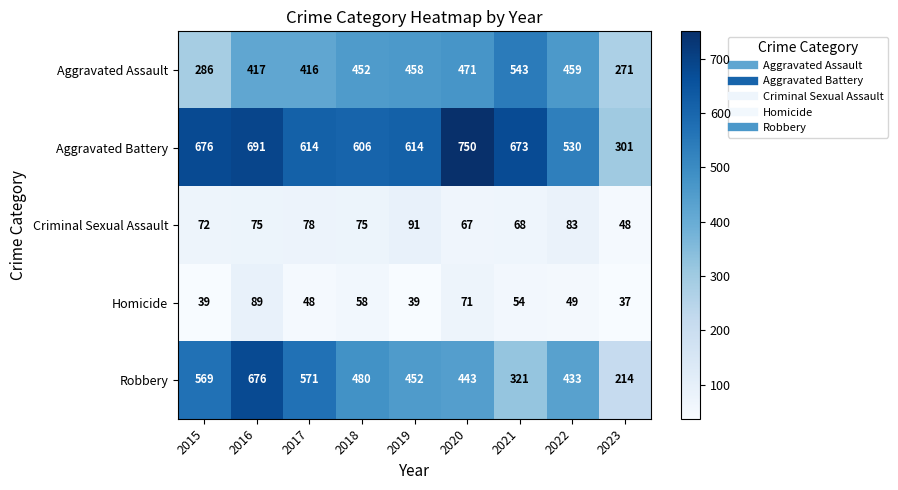

The Robbery series shows 452 at 2019. True or false?

True